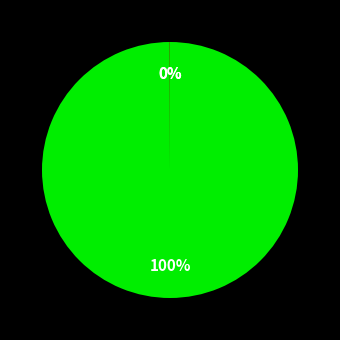

Is there any slice that represents more than half of the pie?

Yes